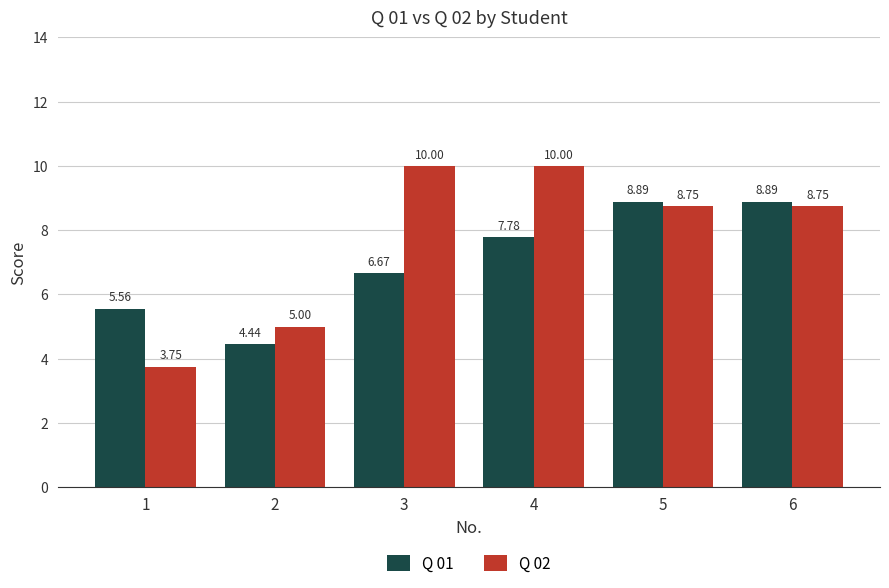

Rank the series by their average value, from lowest to highest.

Q 01, Q 02